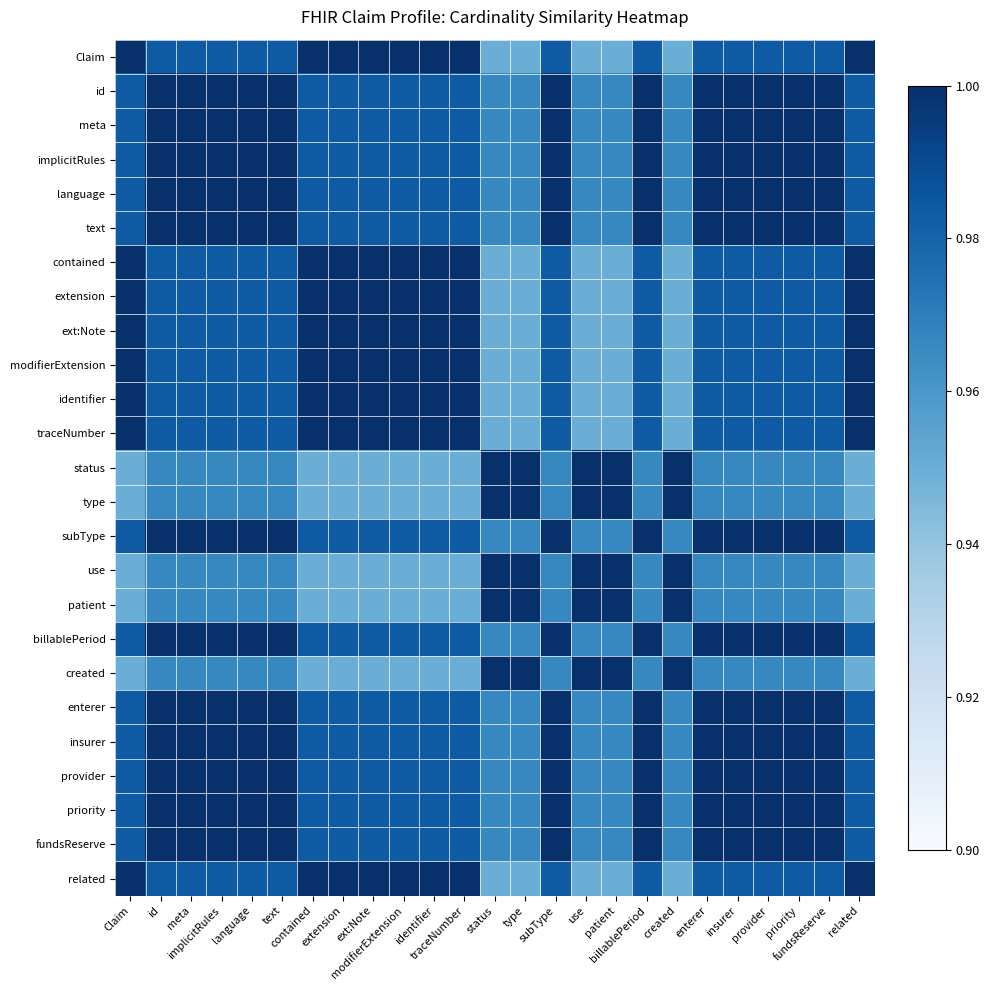

At which category is the sum across all series the highest?

id